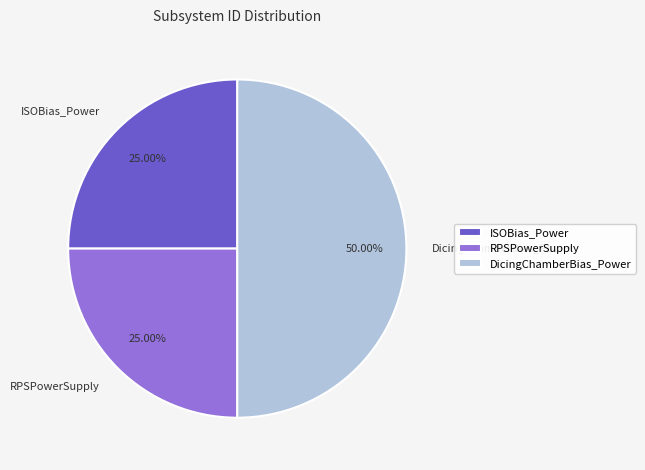

Count the number of slices in the pie.

3